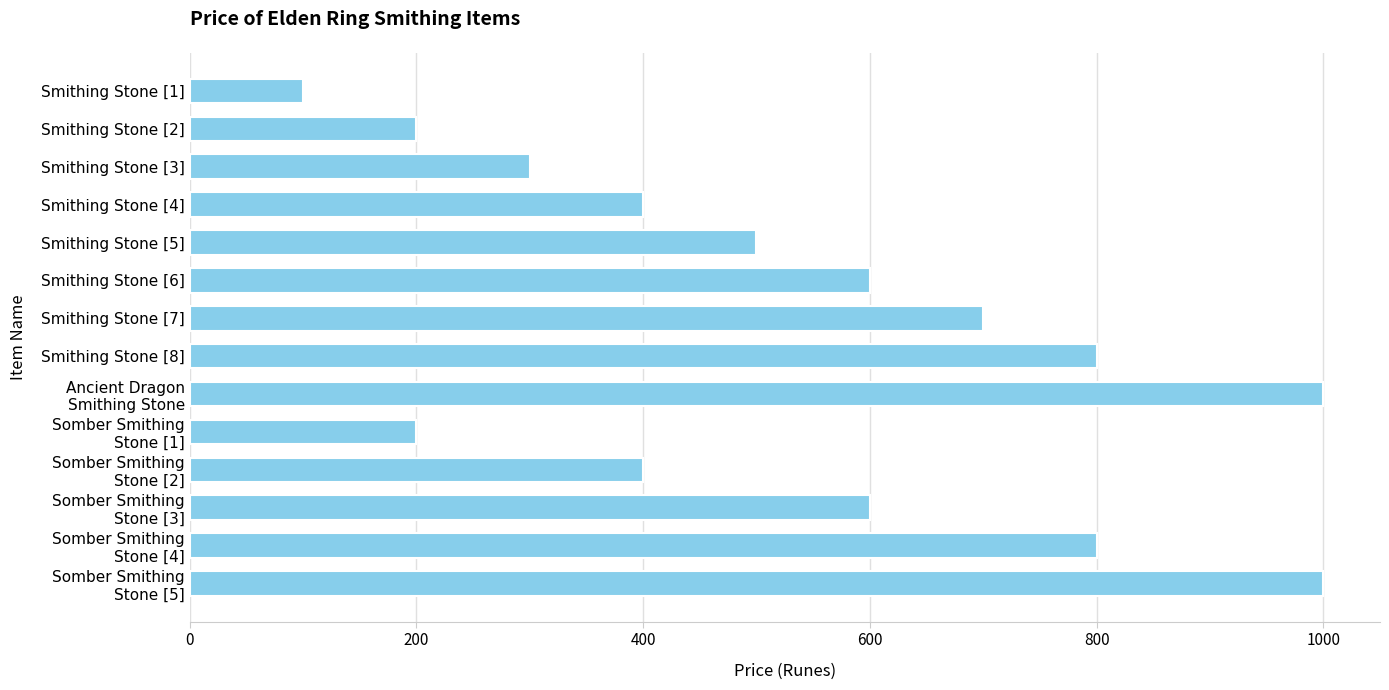

How many data points does each series have?

14